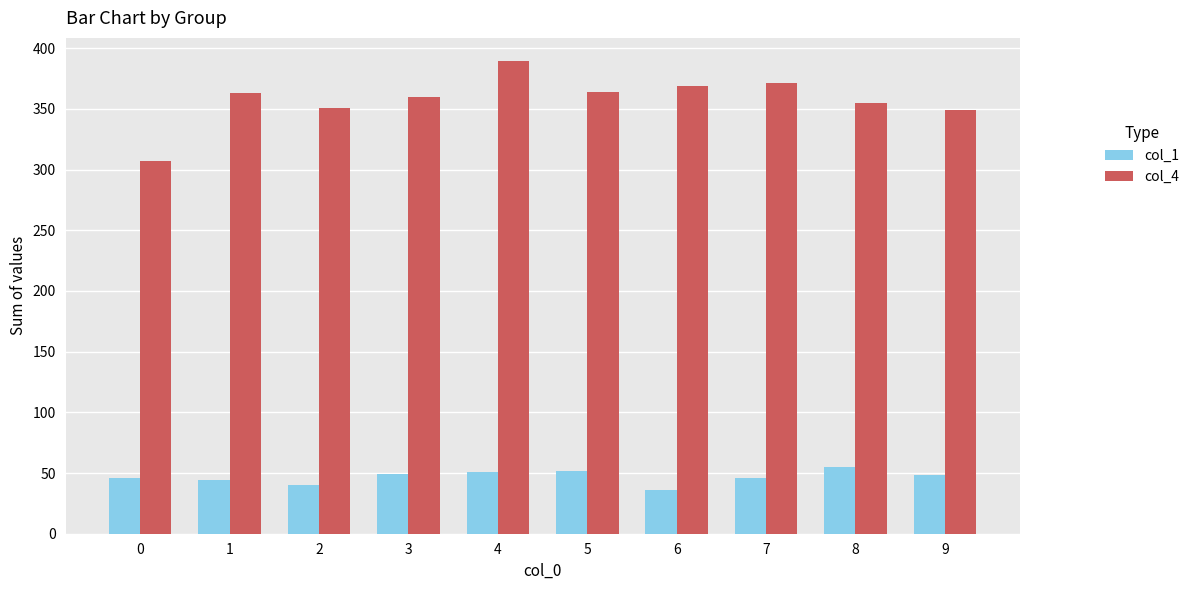

What is the value of the col_4 bar at the 9th from the left?

355